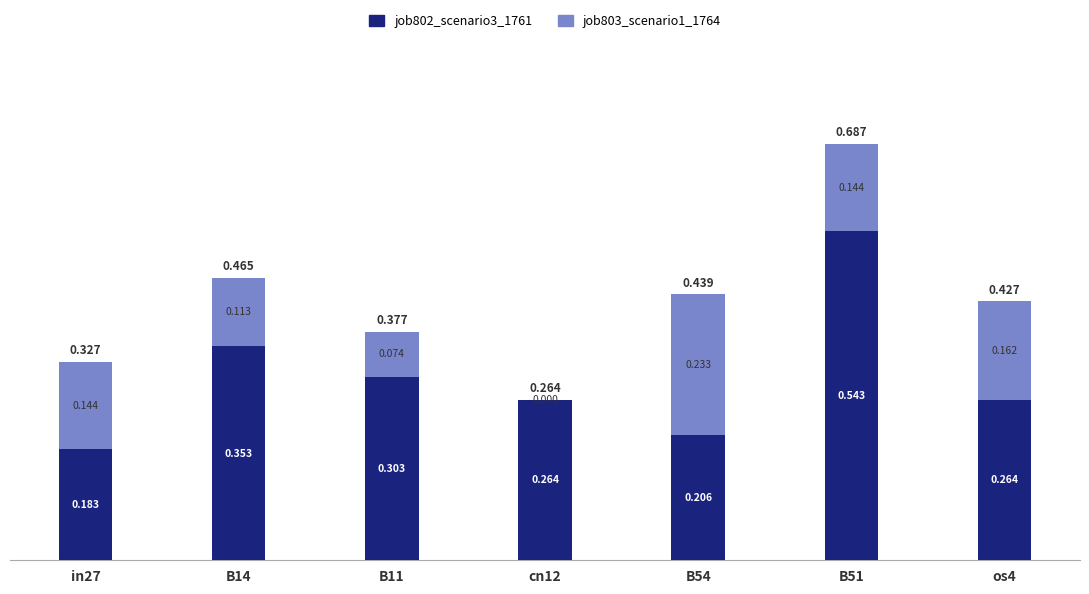

Count the number of categories in the chart.

7